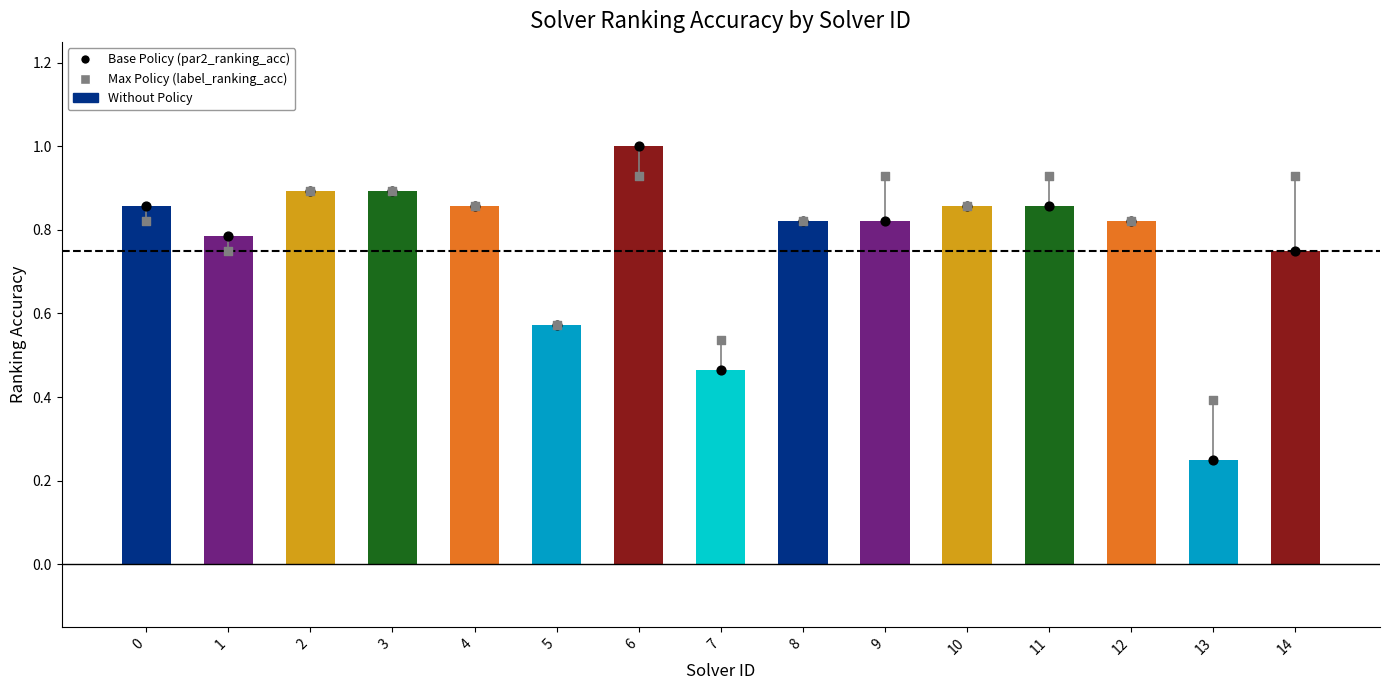

Is the value of Max Policy (label) at 4 greater than the value of par2_ranking_acc at 14?

Yes